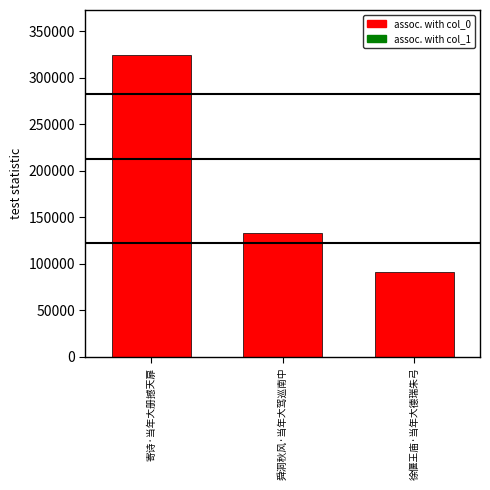

Which category has the highest value across all series?

寄诗·当年大册撼天扉